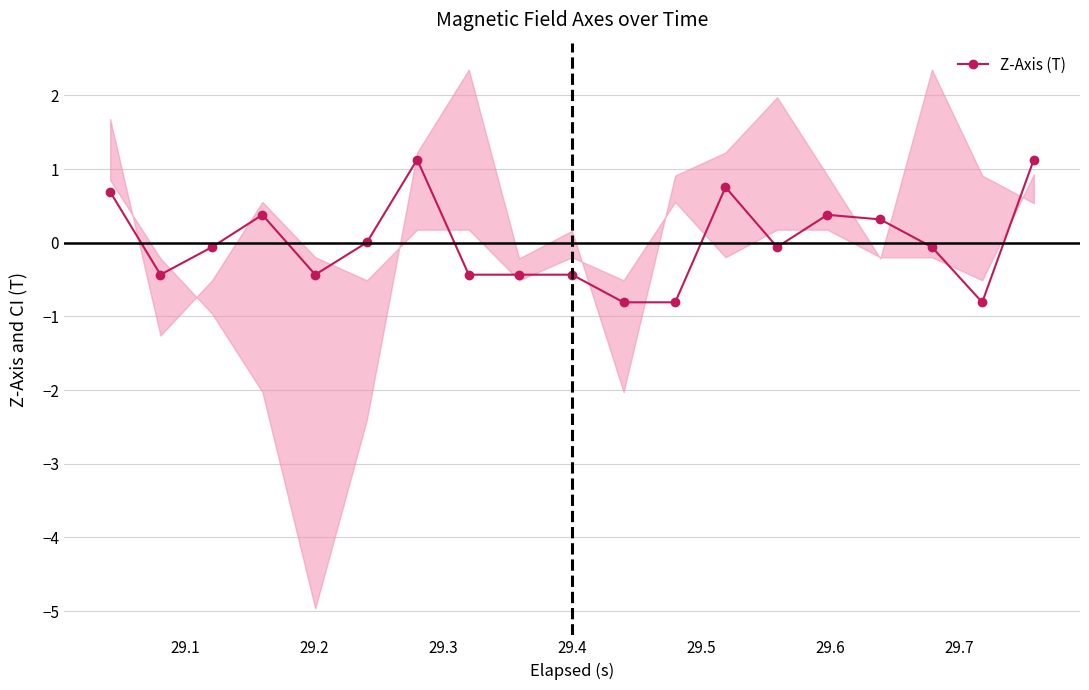

True or false: Z-Axis (T) has more than 2 interior local peaks.

True